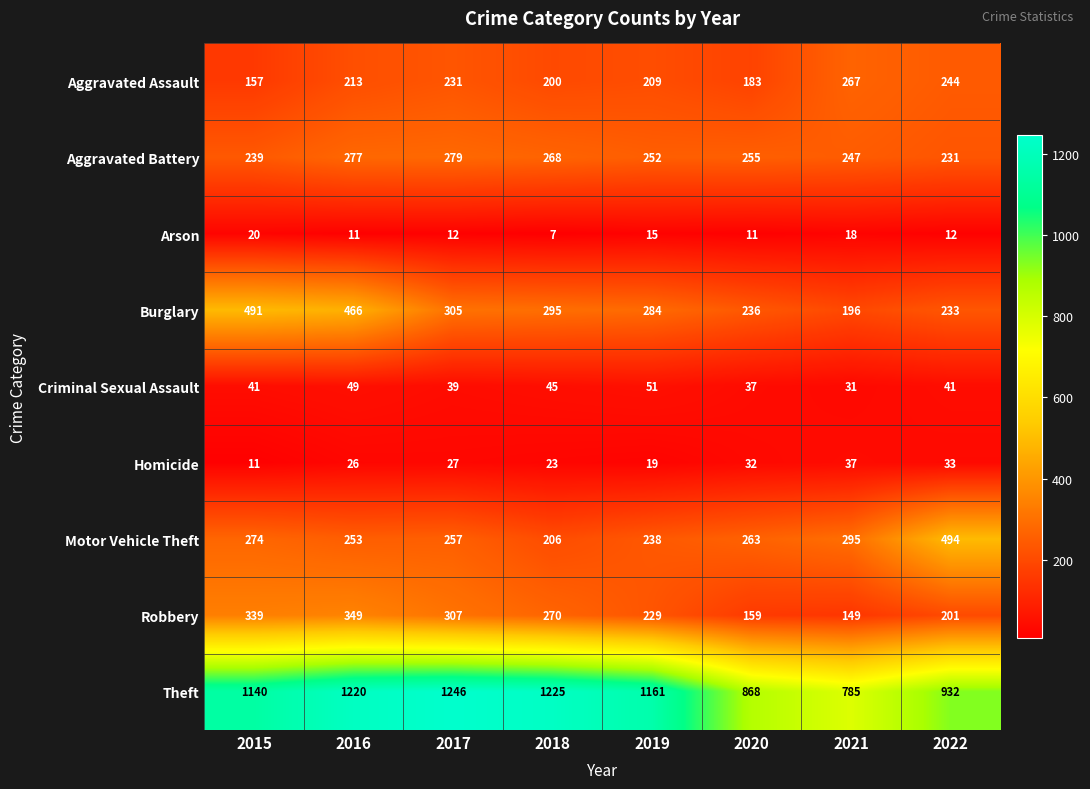

What is the difference between the highest and lowest values at 2022?

920